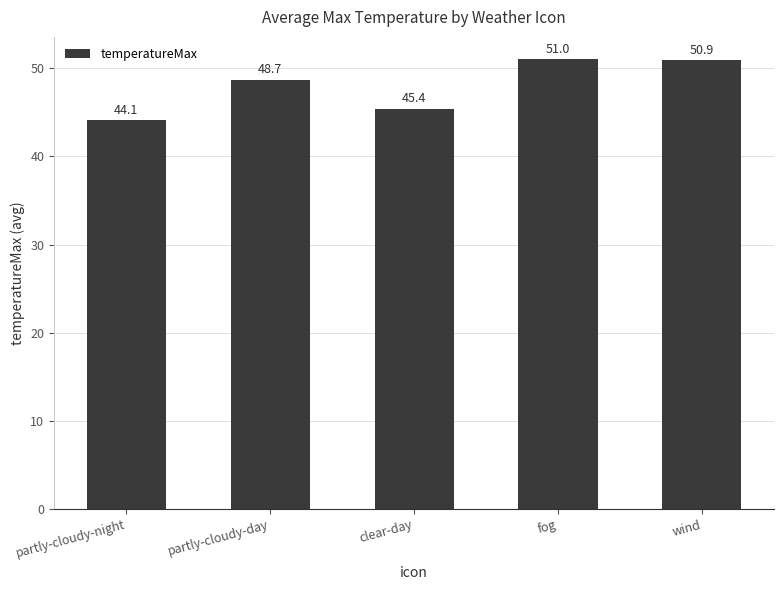

What is the sum of all values?

240.1